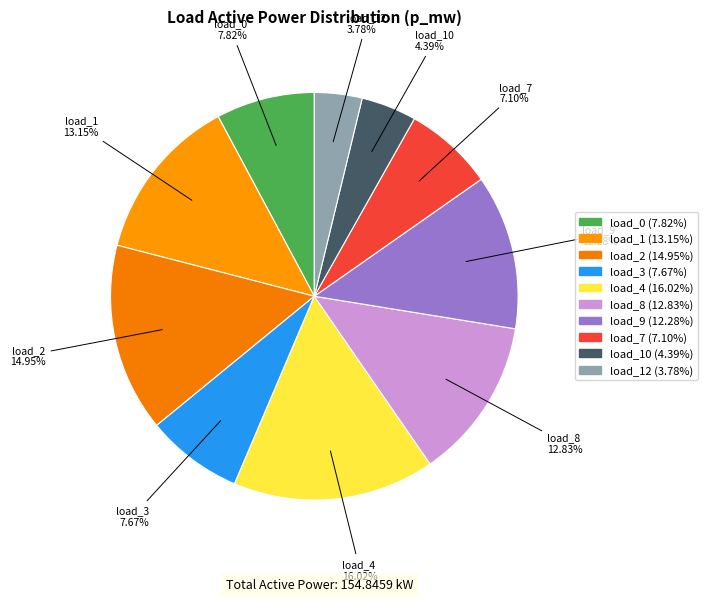

How many segments does this pie chart have?

10